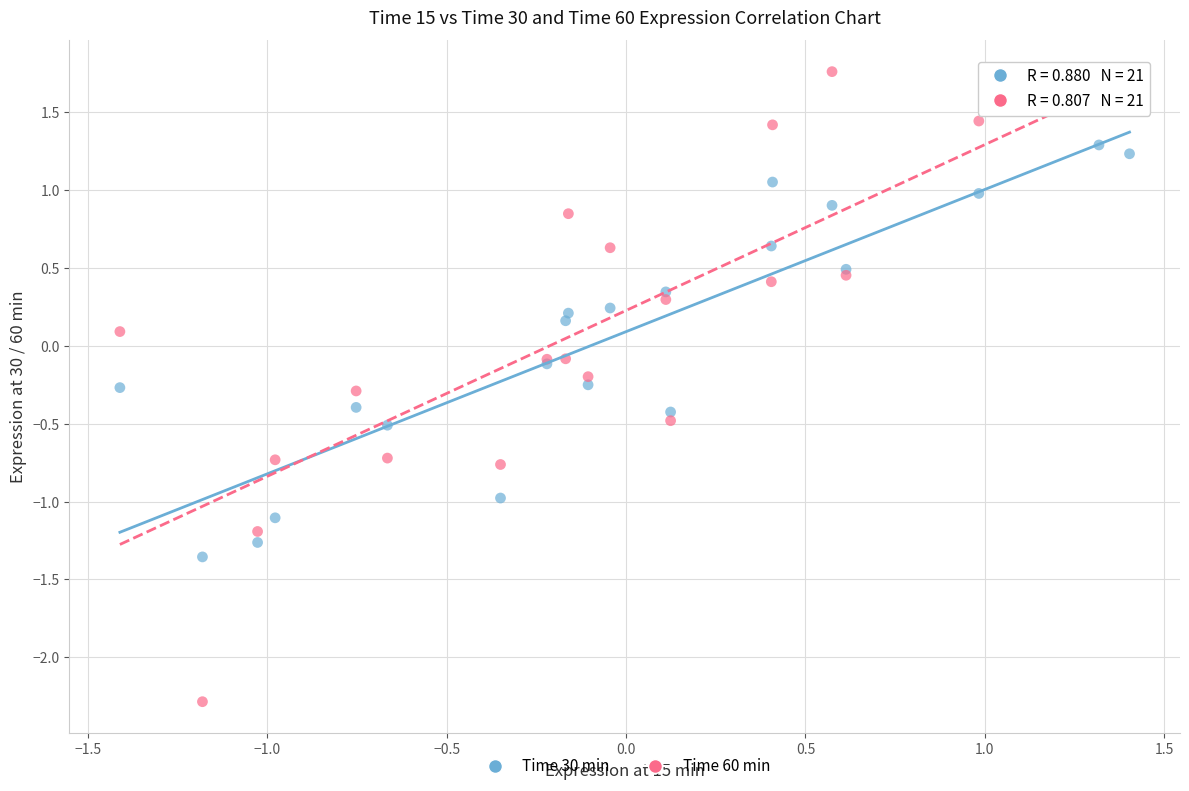

Which series contains the lowest Y value?

Time 60 min